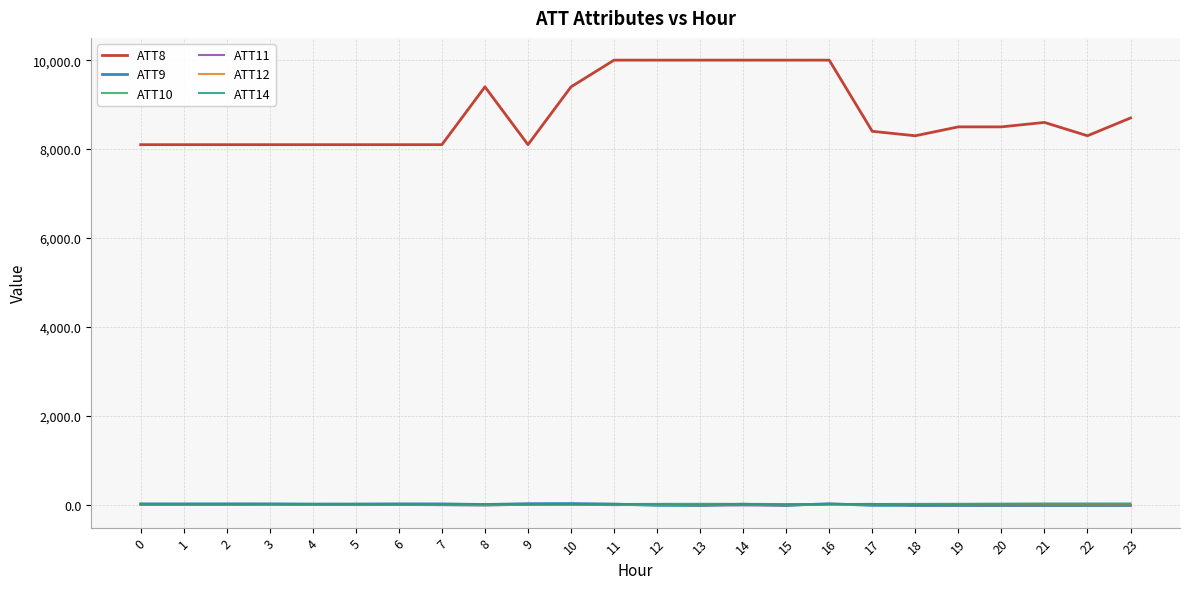

Which series has the largest total across all categories?

ATT8